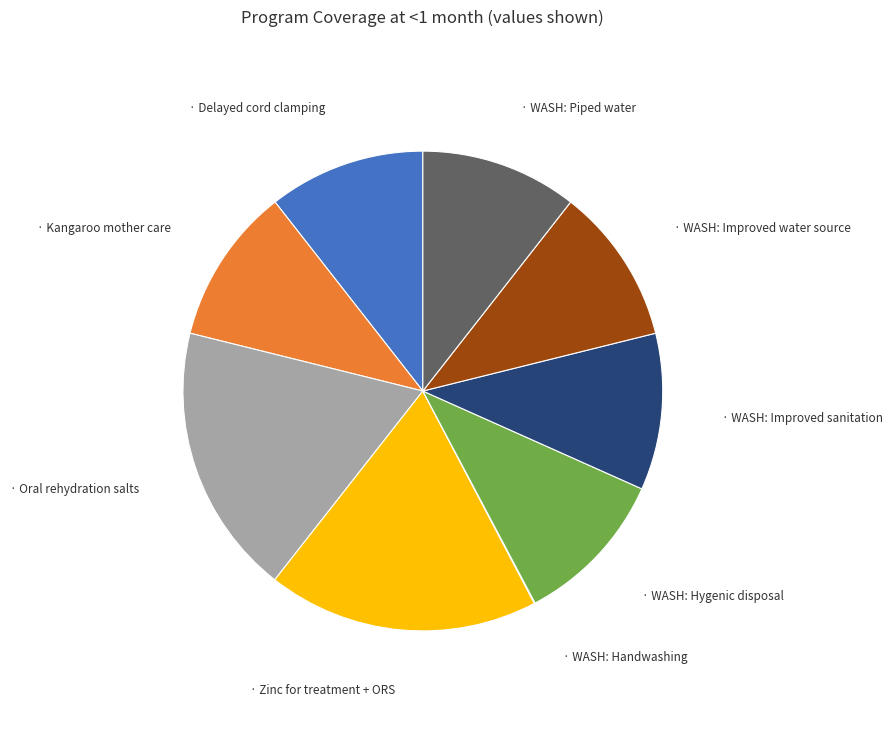

Does any single category account for the majority?

No